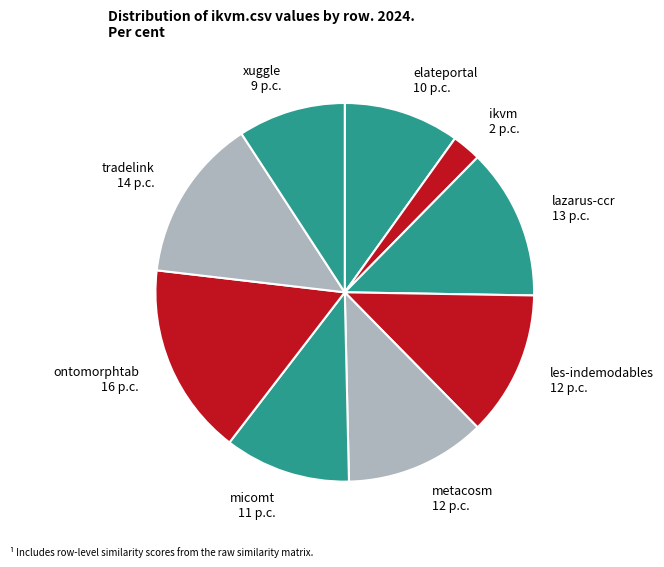

Combined, do ikvm 2 p.c. and ontomorphtab 16 p.c. account for over 50%?

No